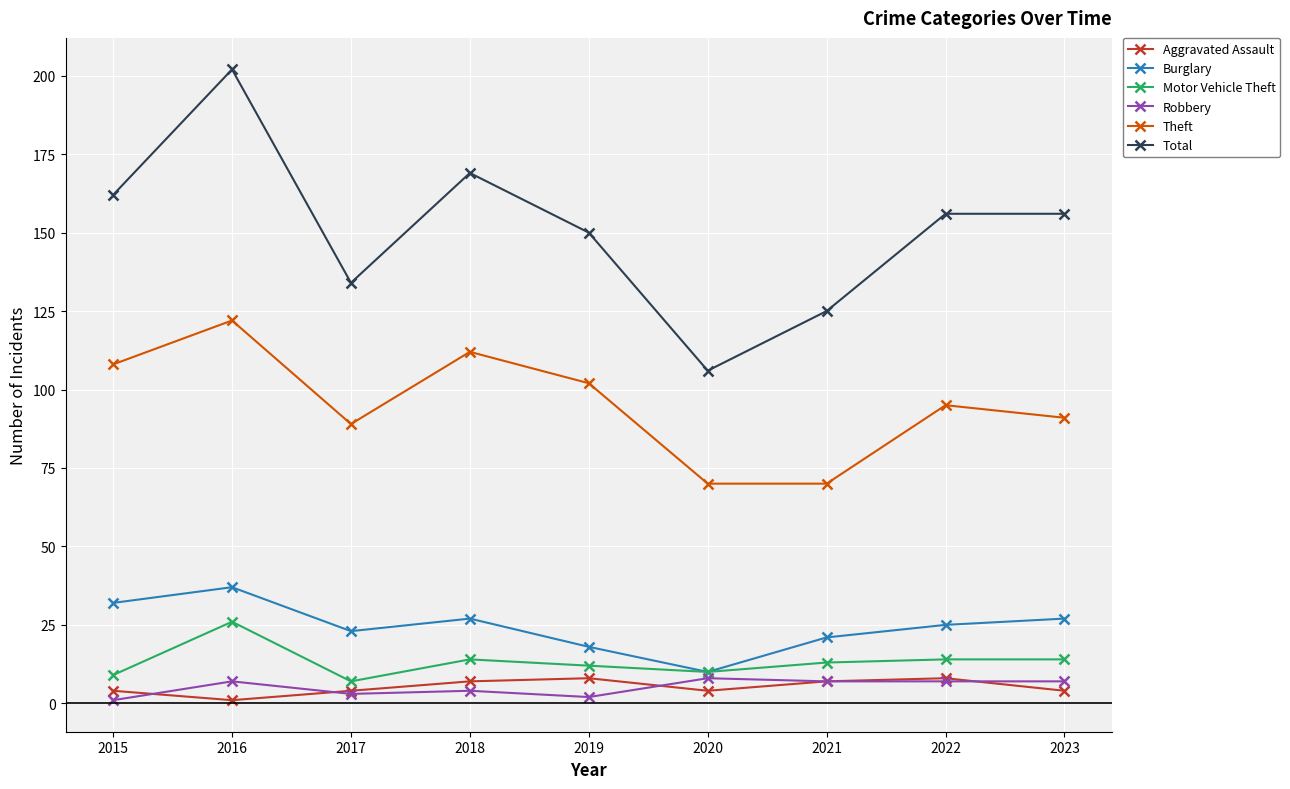

Which series has the largest range (max minus min)?

Total